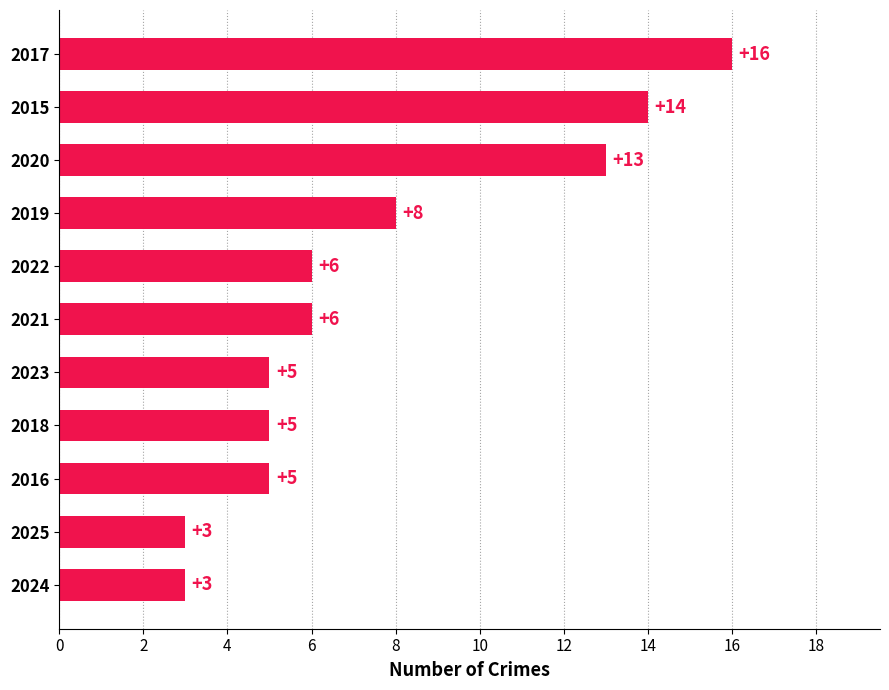

Where is the data nearest to the value 9?

2019